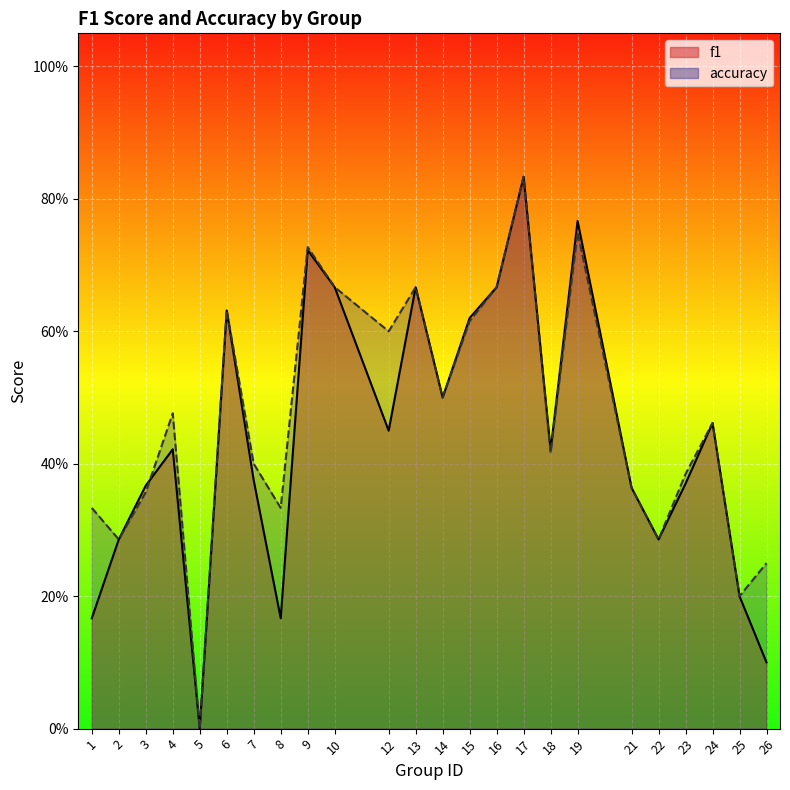

After their last crossing, which series has the higher values: accuracy or f1?

accuracy